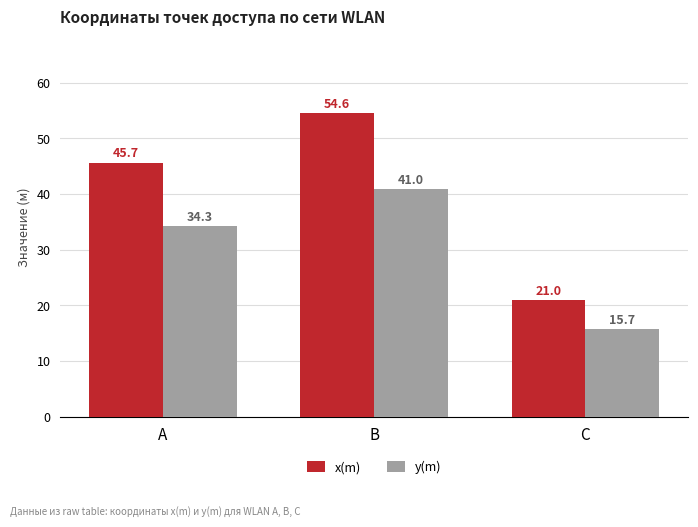

What is the value of the x(m) bar at the 2nd from the left?

54.6